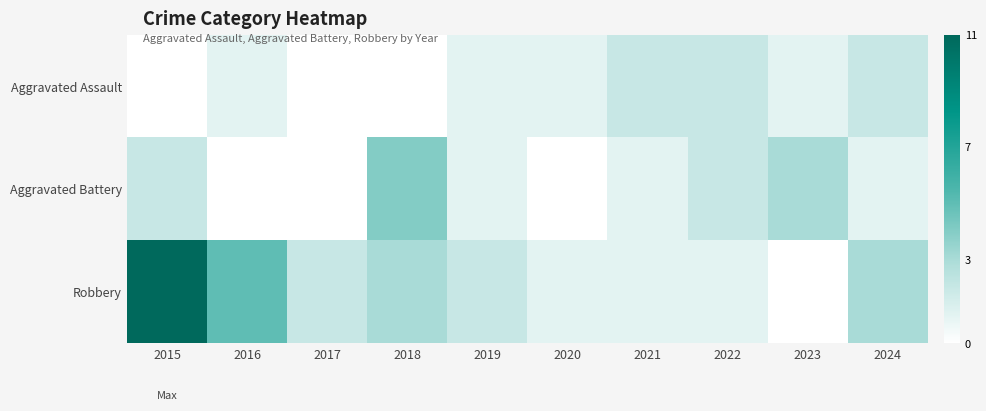

Reading right to left, transcribe all the data shown in this chart.

Aggravated Assault: 2024=2	2023=1	2022=2	2021=2	2020=1	2019=1	2018=0	2017=0	2016=1	2015=0
Aggravated Battery: 2024=1	2023=3	2022=2	2021=1	2020=0	2019=1	2018=4	2017=0	2016=0	2015=2
Robbery: 2024=3	2023=0	2022=1	2021=1	2020=1	2019=2	2018=3	2017=2	2016=5	2015=11